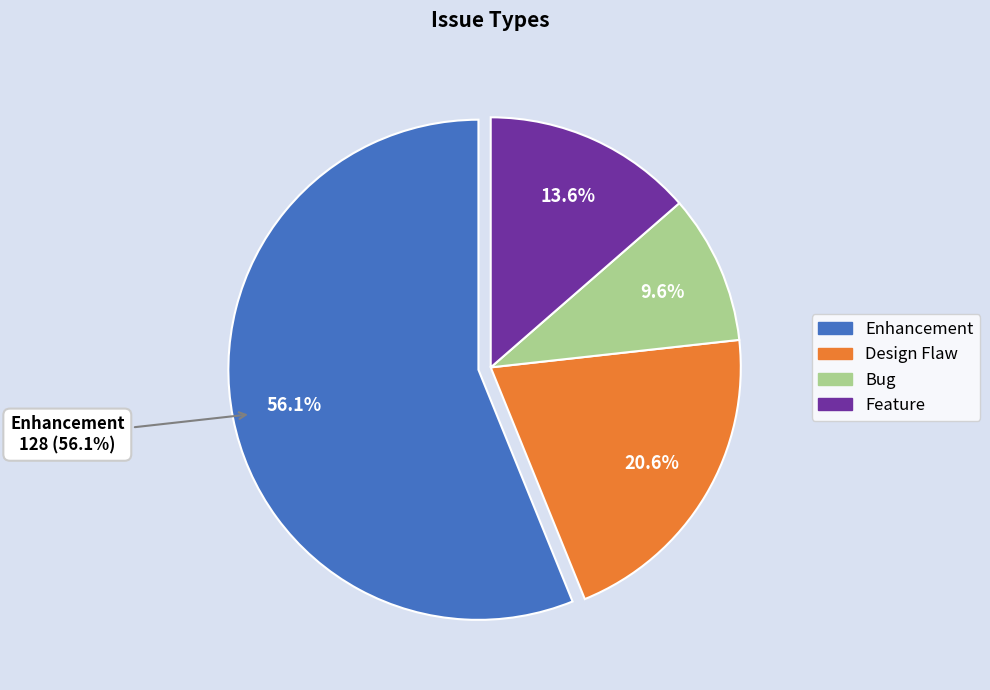

Is it true that Feature is 22% of the pie?

False